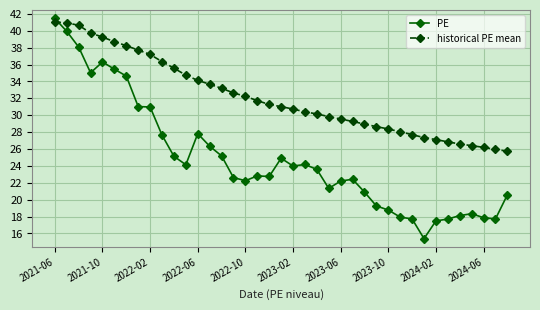

Rank the series by their average value, from highest to lowest.

historical PE mean, PE